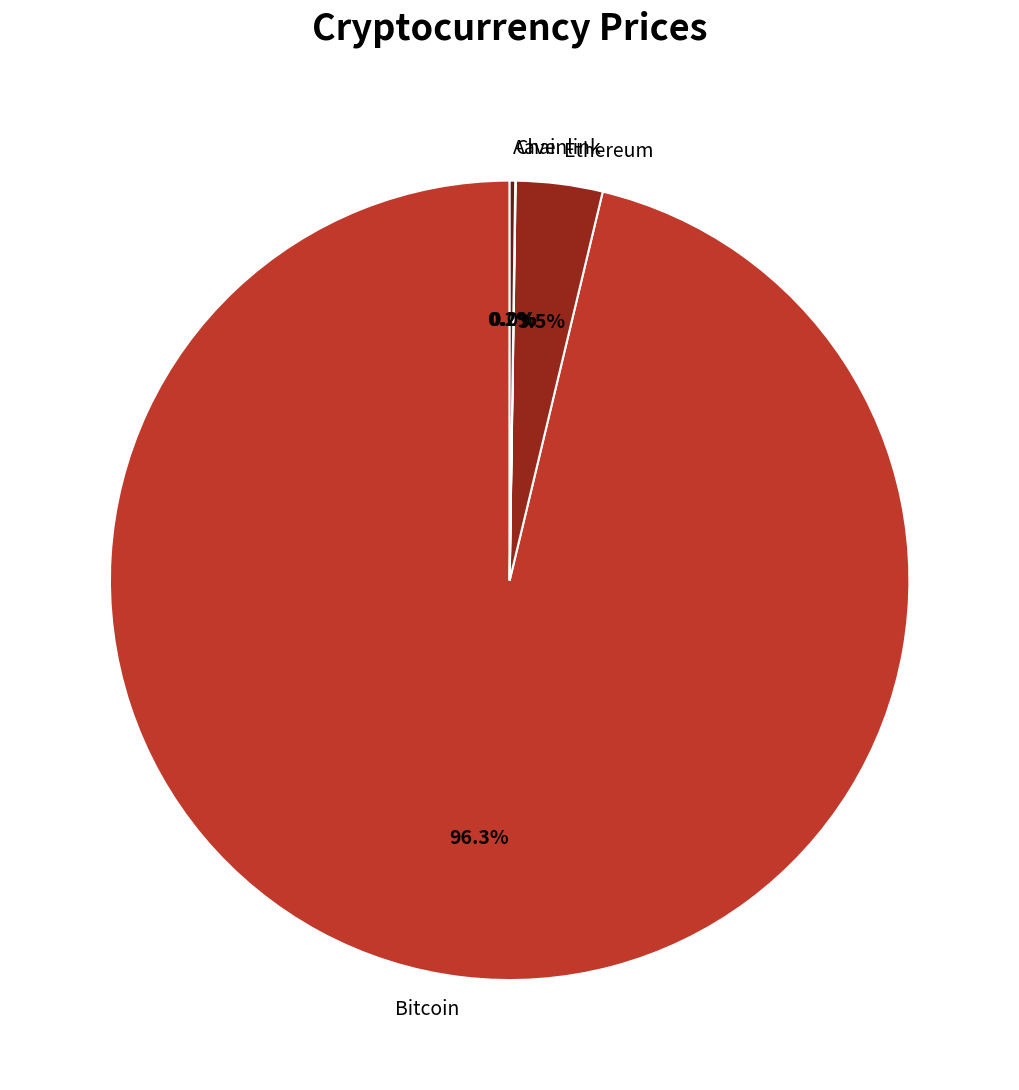

To the nearest percent, what is the average slice percentage?

25%